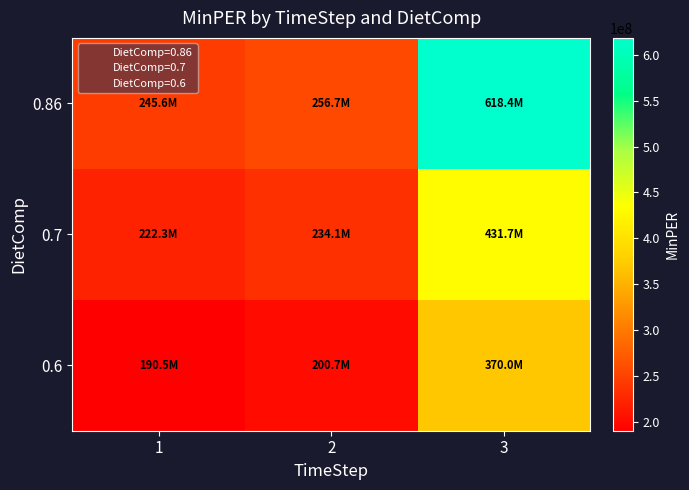

At 2, list the series in order from largest to smallest.

0.86, 0.7, 0.6